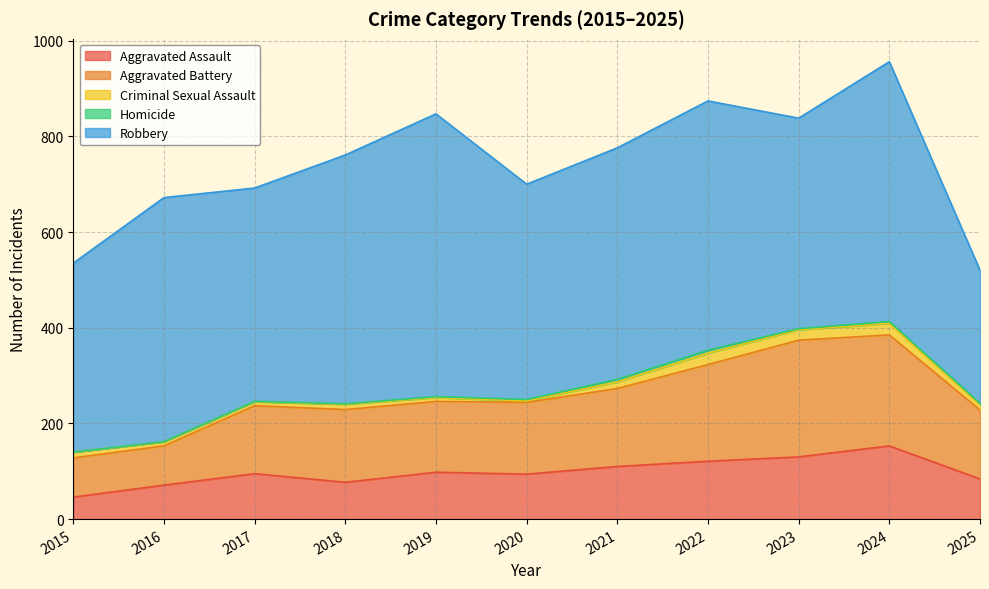

Rank the series at 2018 from lowest to highest value.

Homicide, Criminal Sexual Assault, Aggravated Assault, Aggravated Battery, Robbery